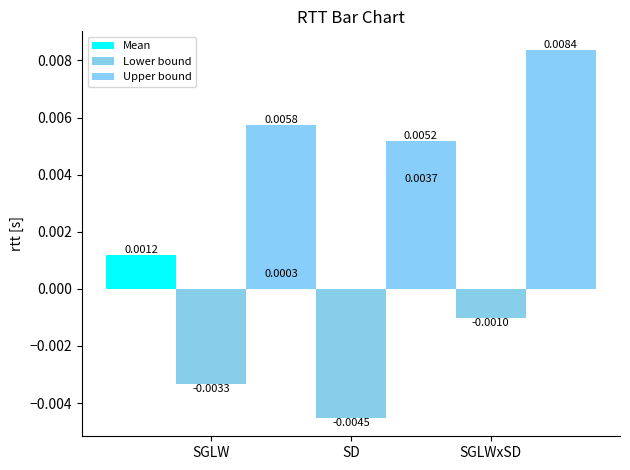

What is the label of the 3rd bar from the left?

SGLWxSD